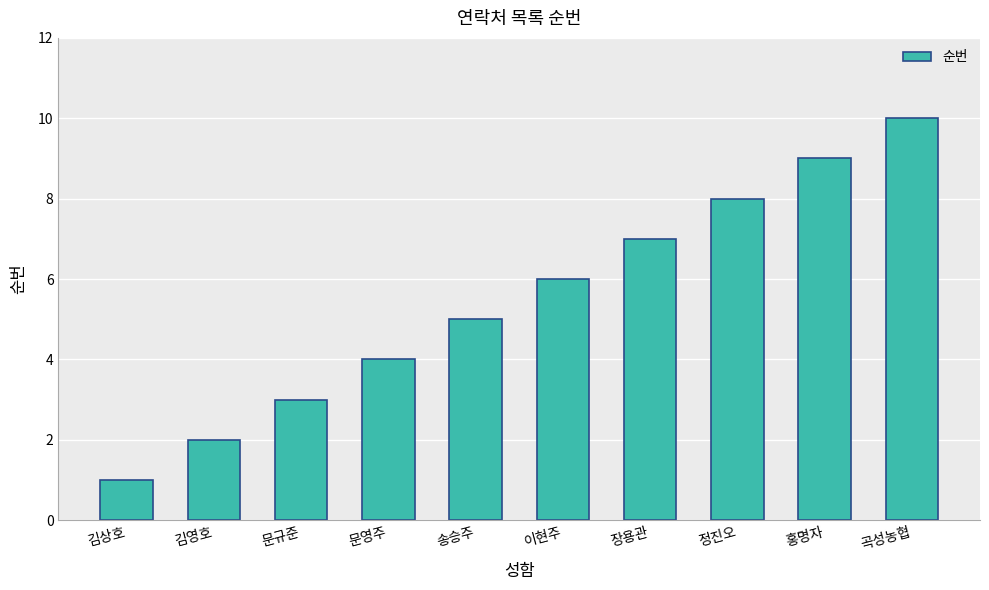

What is the minimum value shown in the chart?

1